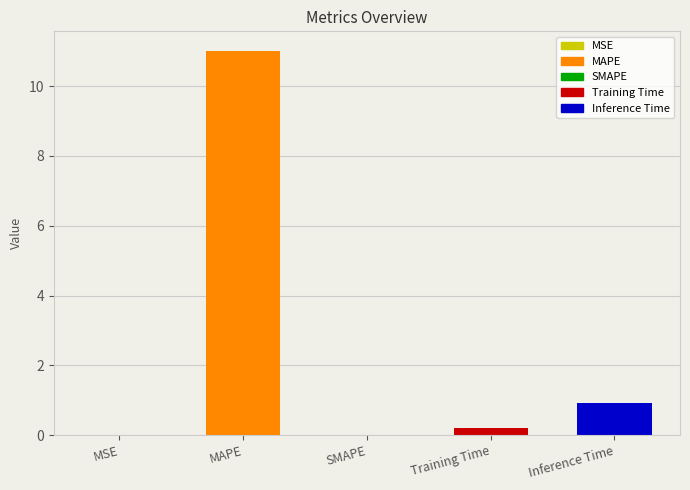

How many values are above zero?

4